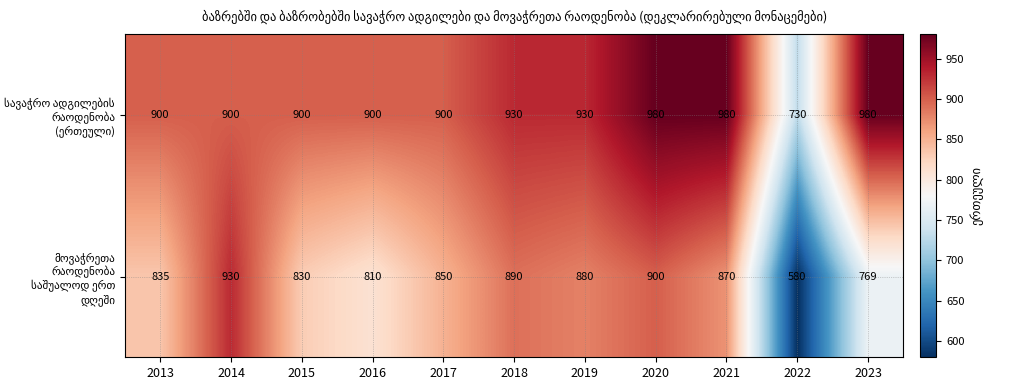

What is the greatest value displayed?

980